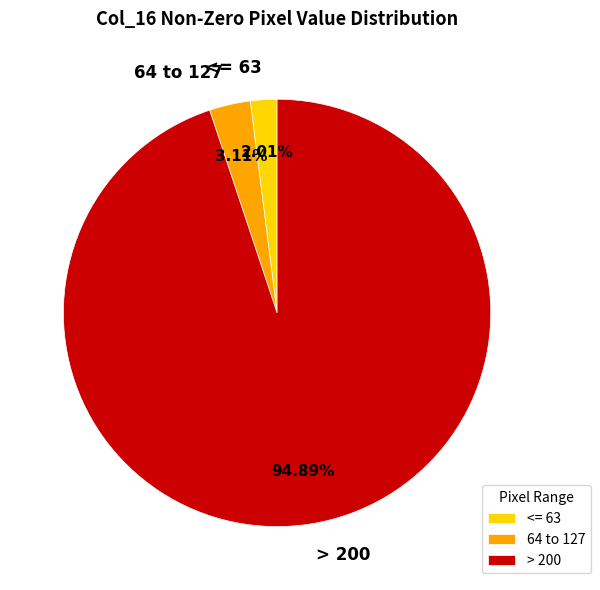

Which has a higher value, > 200 or <= 63?

> 200